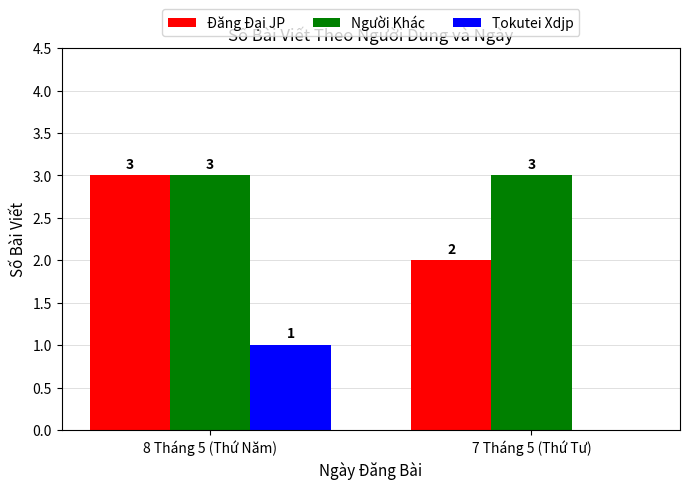

Is the value of Đăng Đại JP at 8 Tháng 5 (Thứ Năm) greater than the value of Tokutei Xdjp at 8 Tháng 5 (Thứ Năm)?

Yes